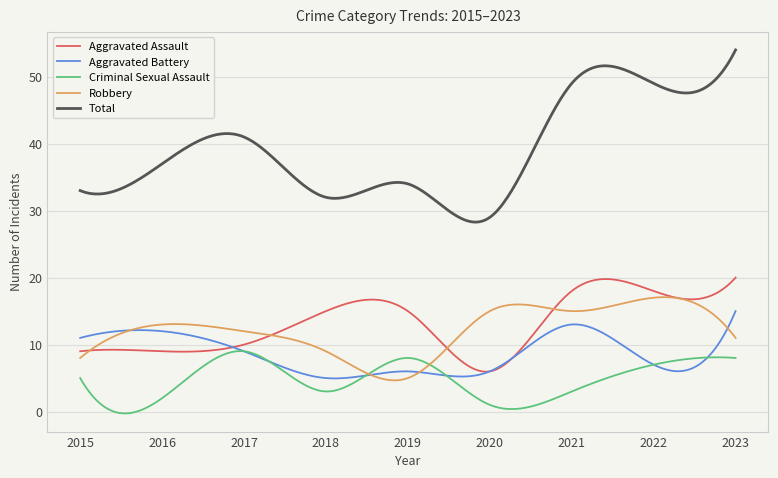

True or false: Aggravated Assault and Total intersect in this chart.

False